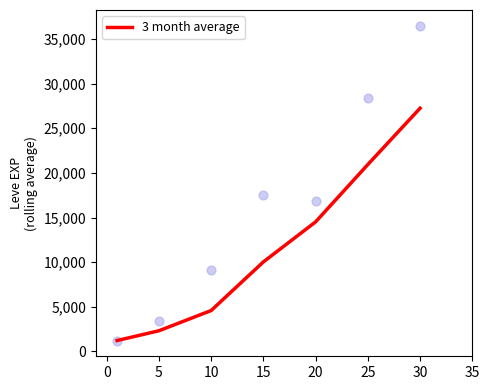

What is the lowest value of the 3 month average series?

1213.3